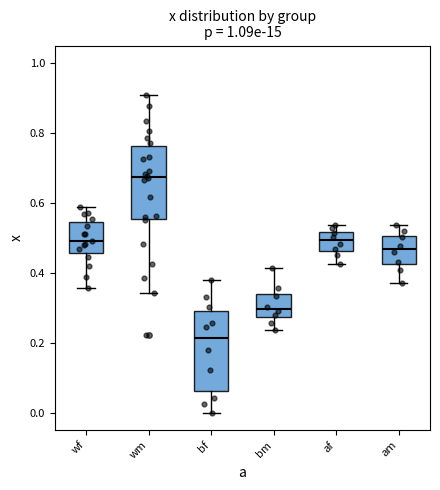

Reading left to right, transcribe this box plot: for each box, give where its median line is, the range the box spans, and where its two whiskers end, as read against the y-axis. The values are not printed on the chart, so give them approximately, as read against the axis.

wf: median 0.50, box 0.46 to 0.54, whiskers 0.36 to 0.58
wm: median 0.68, box 0.56 to 0.76, whiskers 0.34 to 0.90
bf: median 0.22, box 0.06 to 0.28, whiskers 0.00 to 0.38
bm: median 0.30, box 0.28 to 0.34, whiskers 0.24 to 0.42
af: median 0.50, box 0.46 to 0.52, whiskers 0.42 to 0.54
am: median 0.46, box 0.42 to 0.50, whiskers 0.38 to 0.54